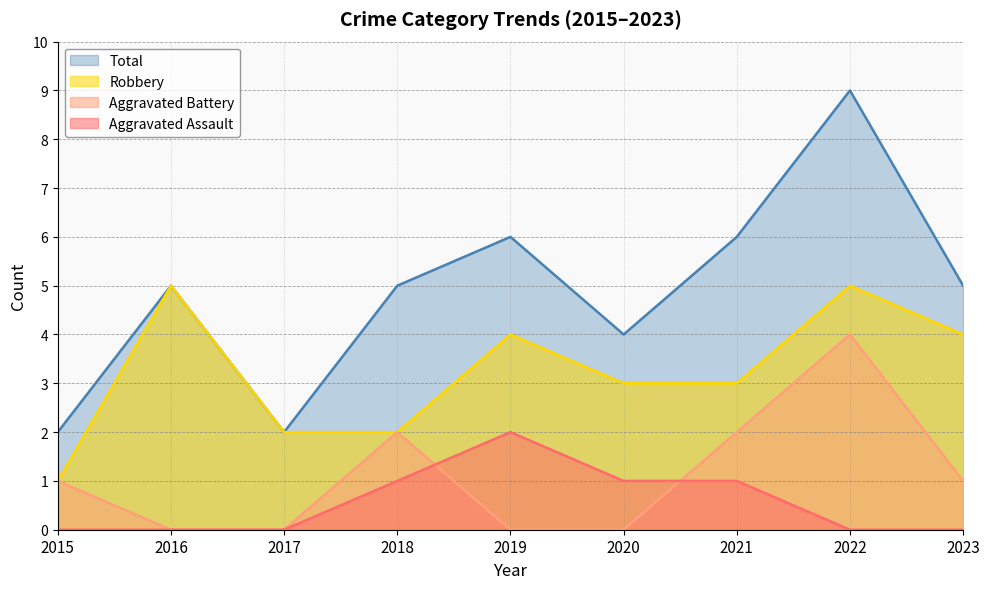

Reading left to right, what are all the values shown in this chart?

Aggravated Assault: 0	0	0	1	2	1	1	0	0
Aggravated Battery: 1	0	0	2	0	0	2	4	1
Robbery: 1	5	2	2	4	3	3	5	4
Total: 2	5	2	5	6	4	6	9	5